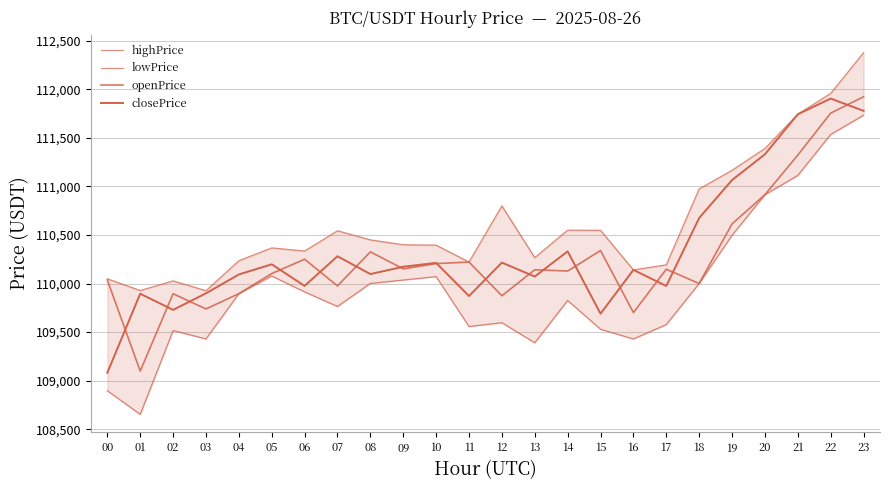

What is the spread (max minus min) of values at 00?

1153.1